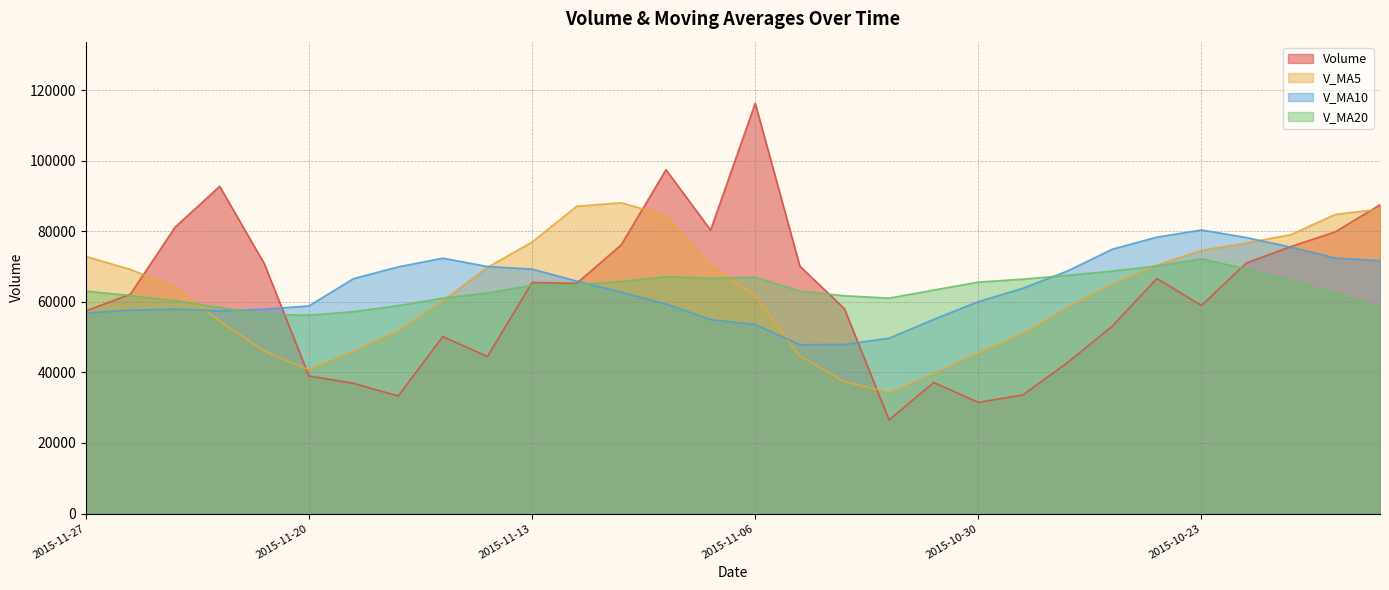

How many lines are shown in the chart?

4